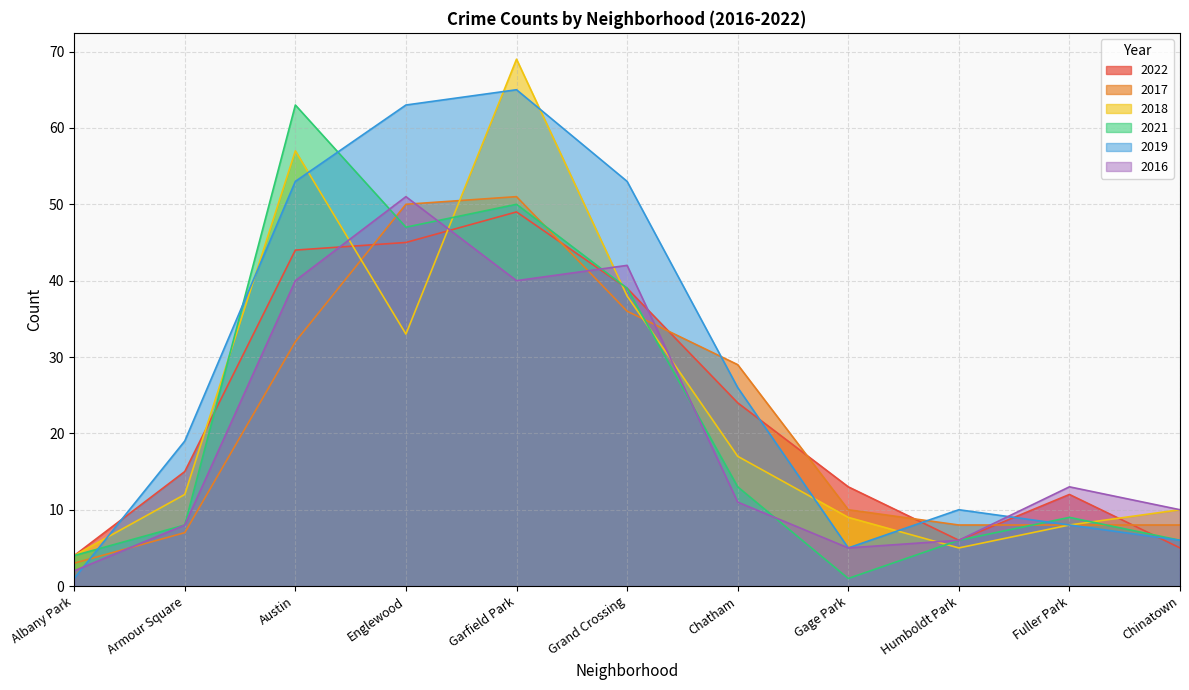

What is the difference between the maximum and second lowest values in the 2019 series?

60